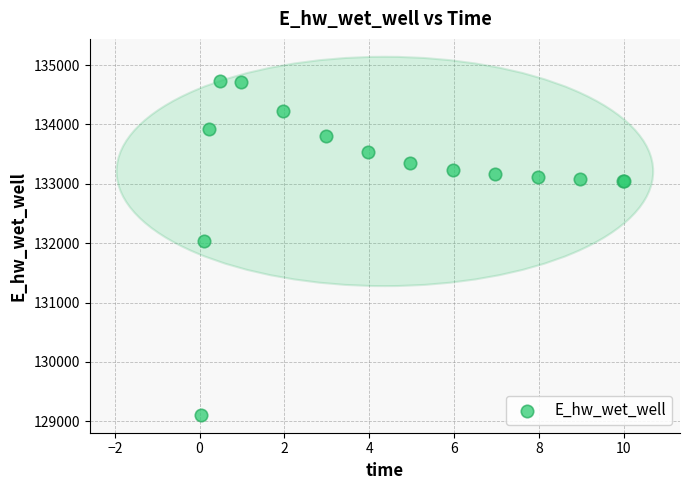

What Y value in the scatter plot is closest to 131919?

132042.3